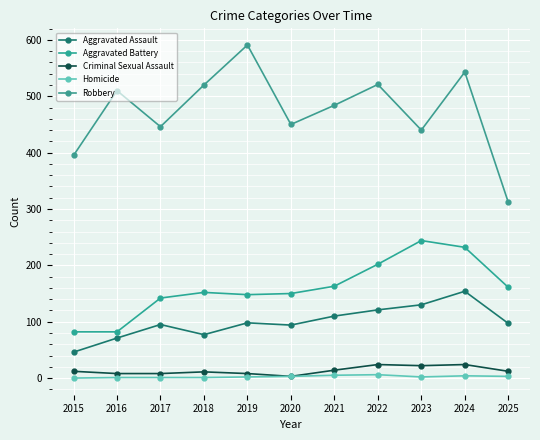

At 2023, list the series in order from smallest to largest.

Homicide, Criminal Sexual Assault, Aggravated Assault, Aggravated Battery, Robbery